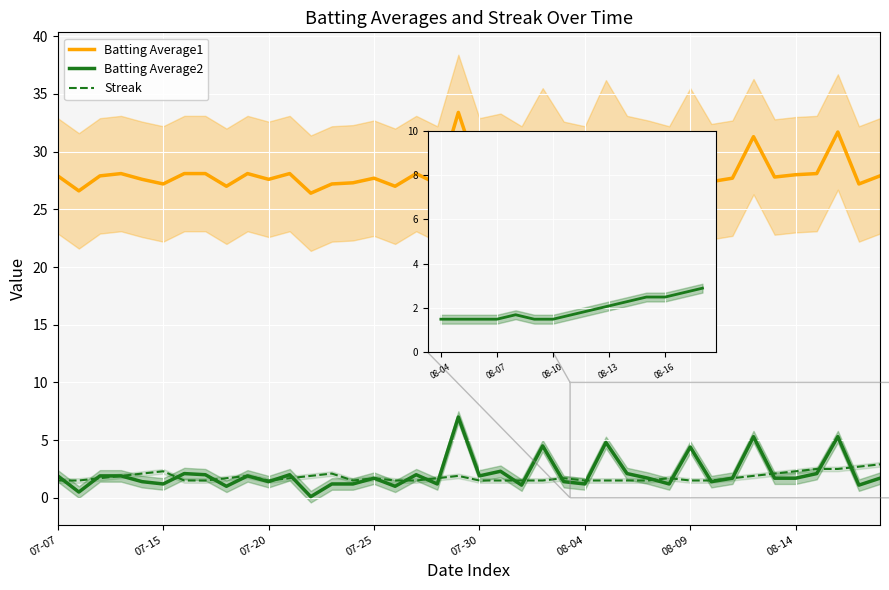

True or false: Batting Average1 and Streak intersect in this chart.

False